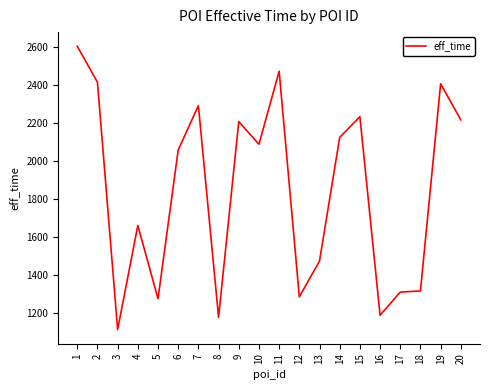

Does the chart display data point markers on the line(s)?

No